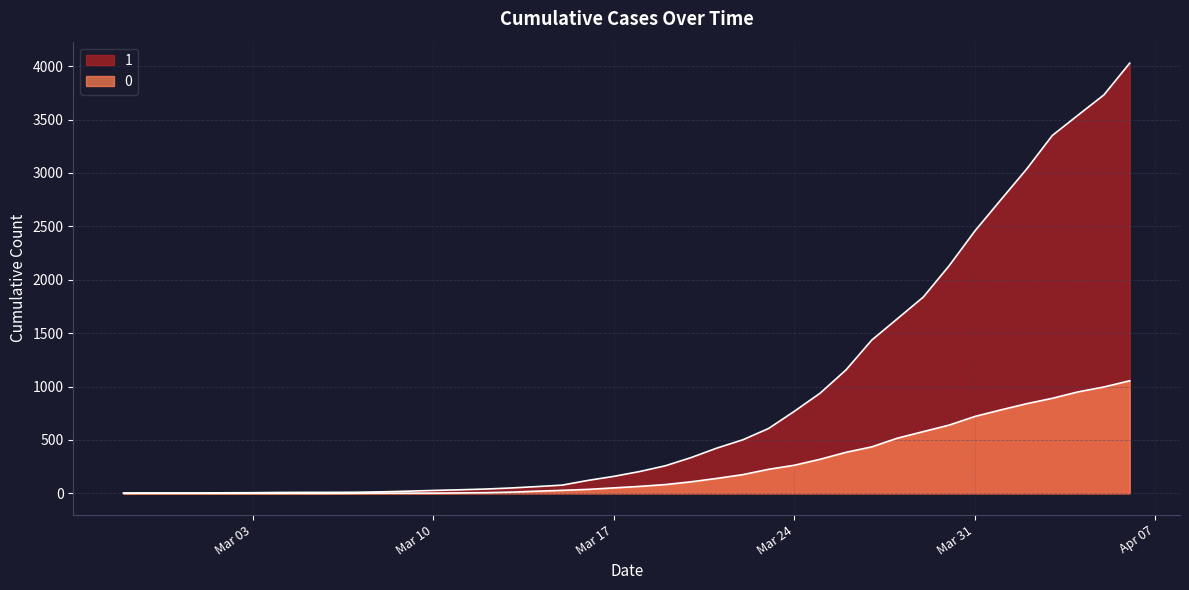

What is the label of the 21st point from the left?

2020-03-18